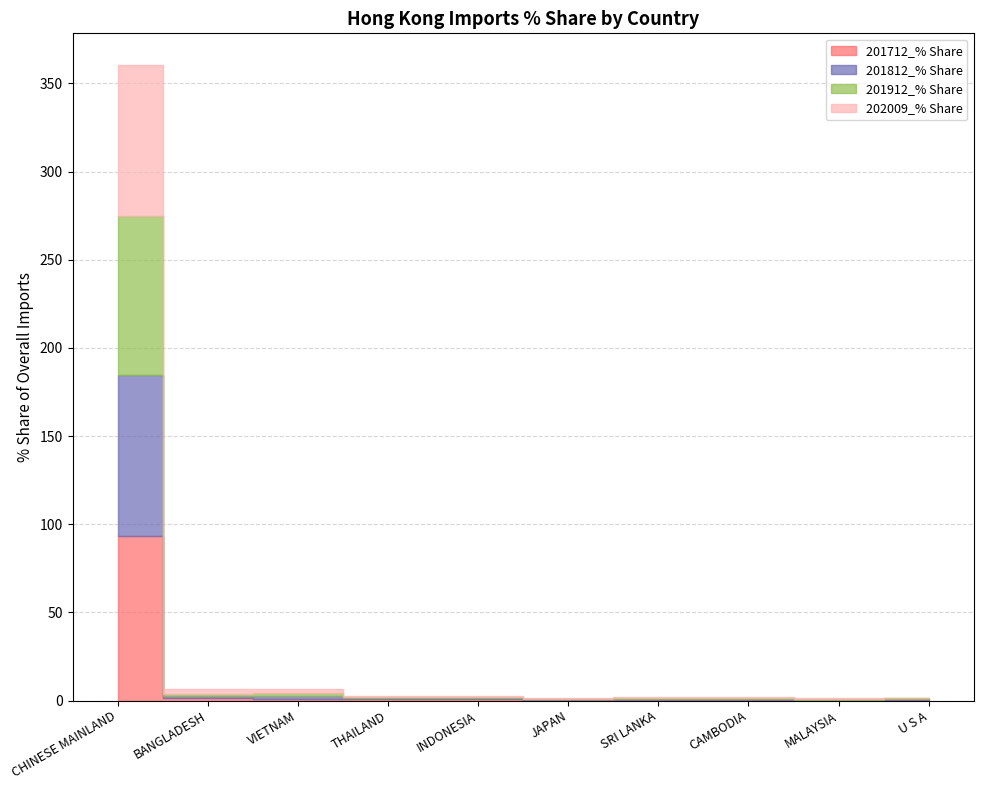

Reading left to right, list all the values displayed in this chart.

201712_% Share: CHINESE MAINLAND=93.1	BANGLADESH=1.2	VIETNAM=0.9	THAILAND=0.6	INDONESIA=0.7	JAPAN=0.2	SRI LANKA=0.4	CAMBODIA=0.3	MALAYSIA=0.3	U S A=0.3
201812_% Share: CHINESE MAINLAND=91.5	BANGLADESH=1.1	VIETNAM=1.5	THAILAND=0.7	INDONESIA=0.5	JAPAN=0.4	SRI LANKA=0.5	CAMBODIA=0.6	MALAYSIA=0.3	U S A=0.5
201912_% Share: CHINESE MAINLAND=90.4	BANGLADESH=1.5	VIETNAM=1.8	THAILAND=0.6	INDONESIA=0.6	JAPAN=0.4	SRI LANKA=0.5	CAMBODIA=0.6	MALAYSIA=0.4	U S A=0.4
202009_% Share: CHINESE MAINLAND=85.5	BANGLADESH=2.7	VIETNAM=2.3	THAILAND=0.8	INDONESIA=0.7	JAPAN=0.6	SRI LANKA=0.6	CAMBODIA=0.6	MALAYSIA=0.4	U S A=0.4